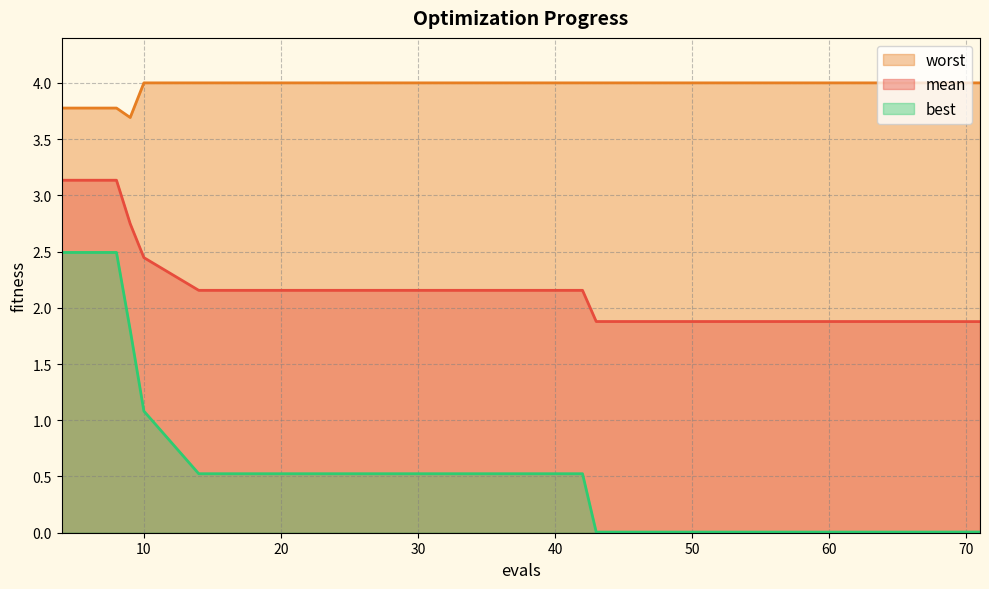

At which label is mean closest to 2?

43